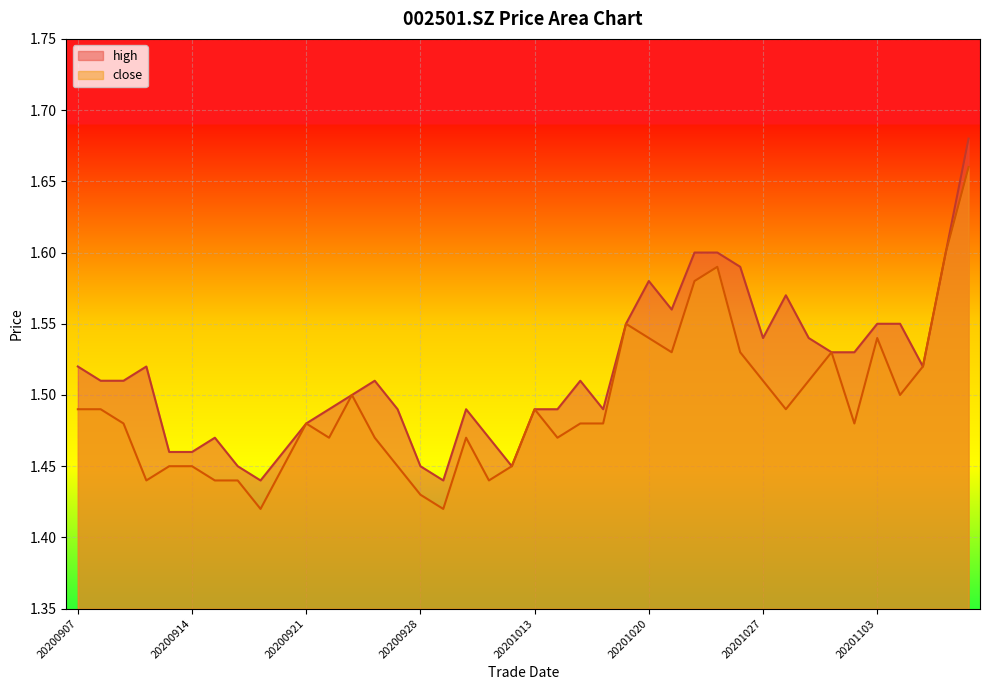

What are all the series names shown in the legend?

high, close